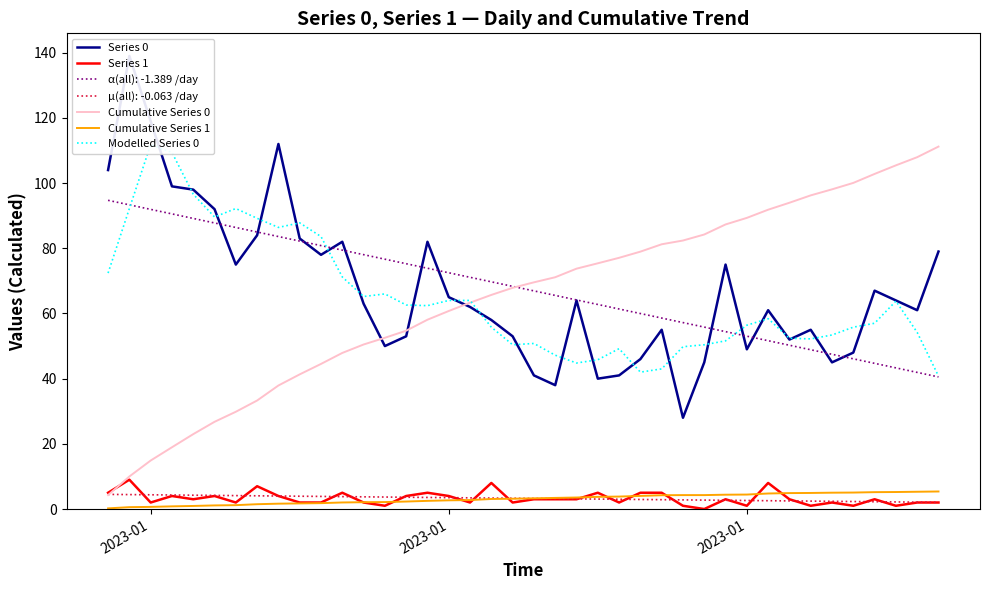

Where does the Modelled Series 0 series first go above 58?

2023-01